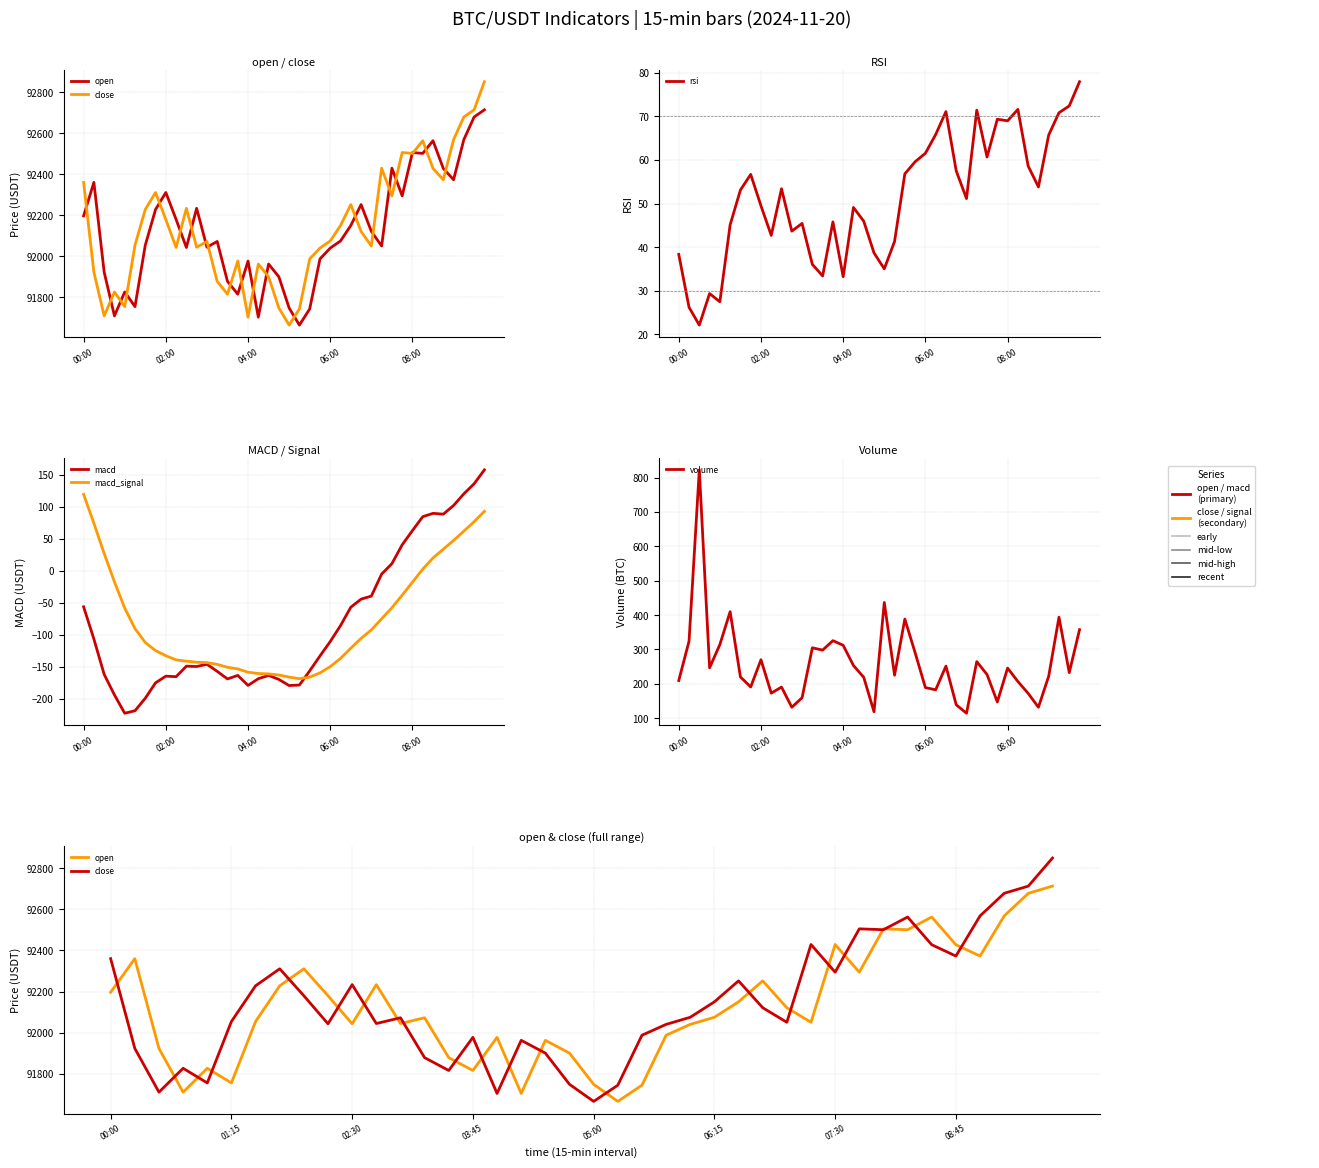

The value of macd at 9 is -165.7. True or false?

True